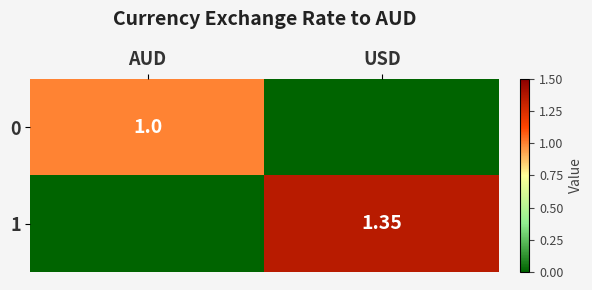

Is the value of 1 at USD greater than the value of 0 at AUD?

Yes